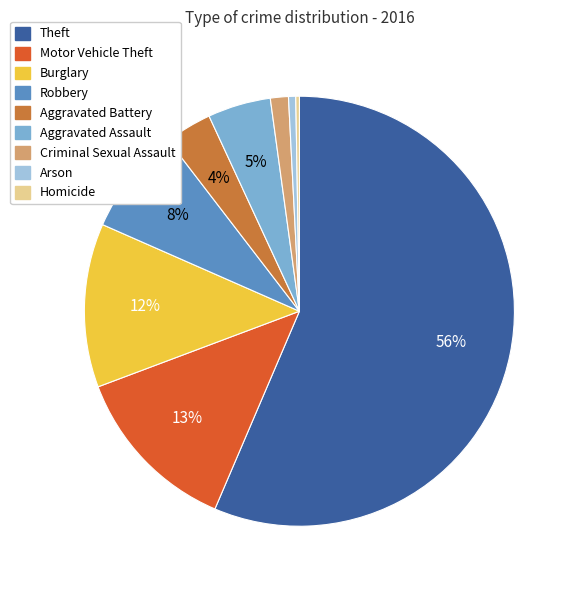

Which category has the biggest portion of the pie?

Theft